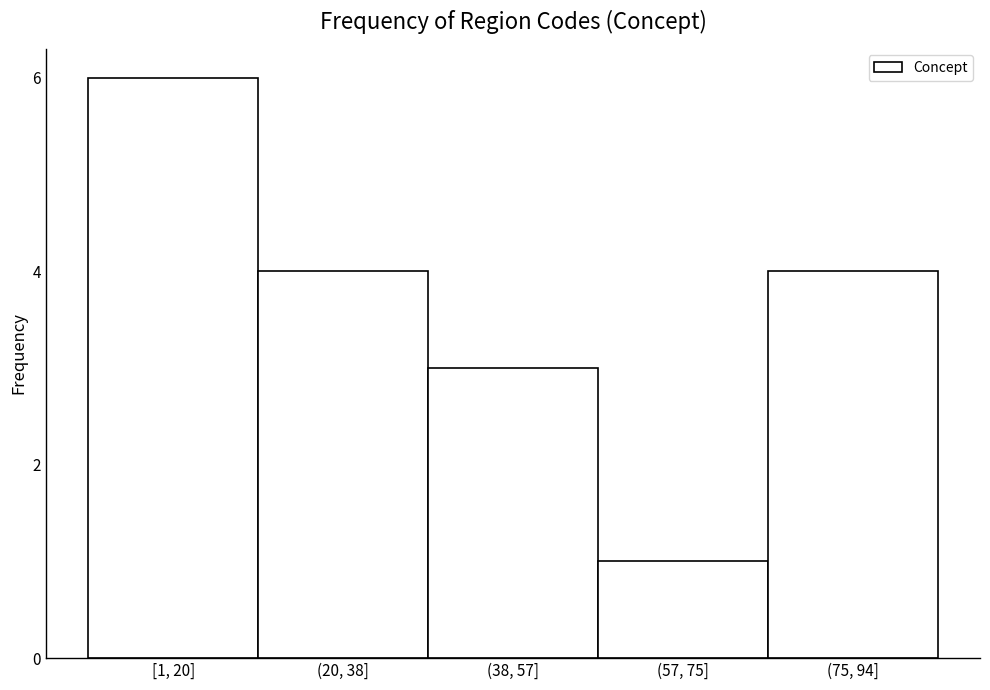

Reading right to left, list all the values displayed in this chart.

4	1	3	4	6